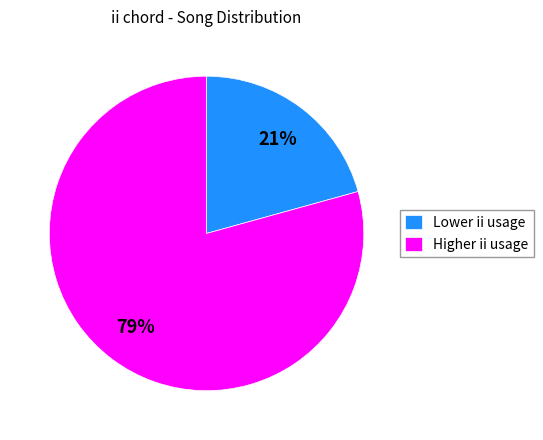

What is the ratio of the value at Higher ii usage to the value at Lower ii usage?

3.8